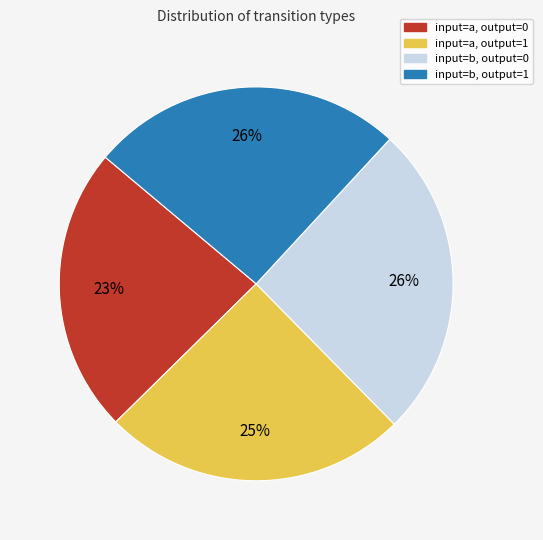

To the nearest percent, what is the combined percentage of input=b, output=1 and input=a, output=0?

49%